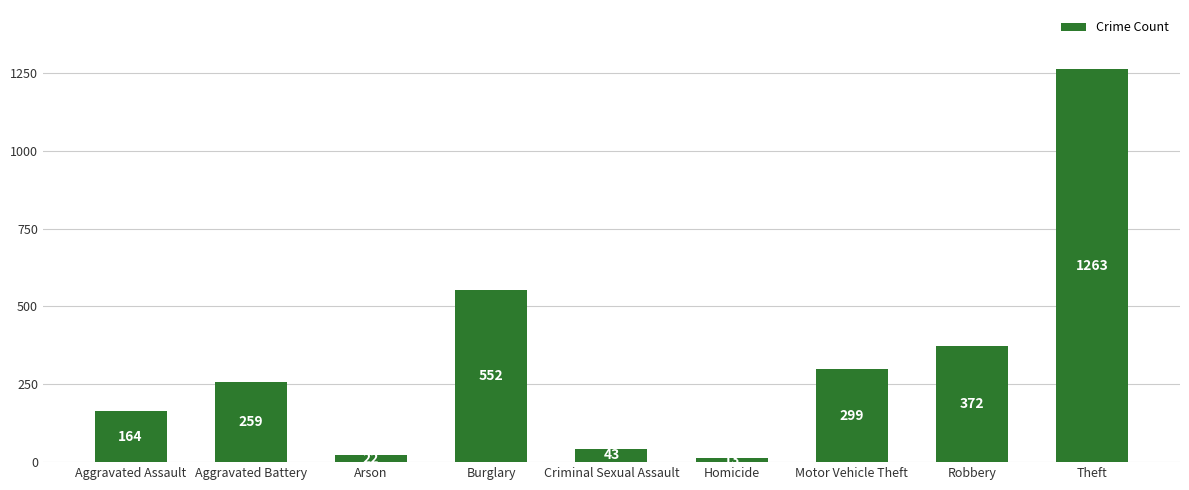

Count the number of categories in the chart.

9